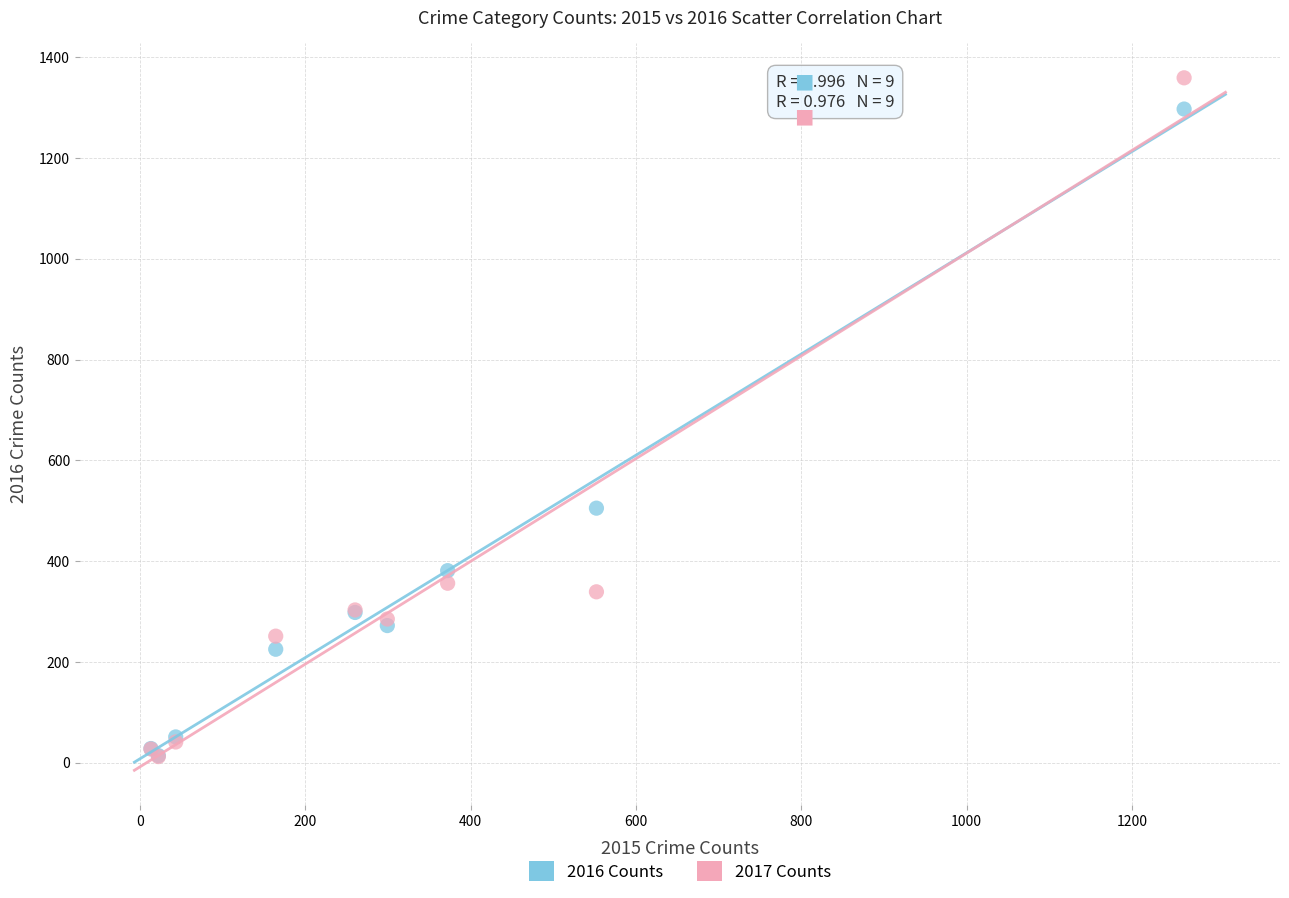

In the 2017 Counts series, what Y value is closest to 685?

356